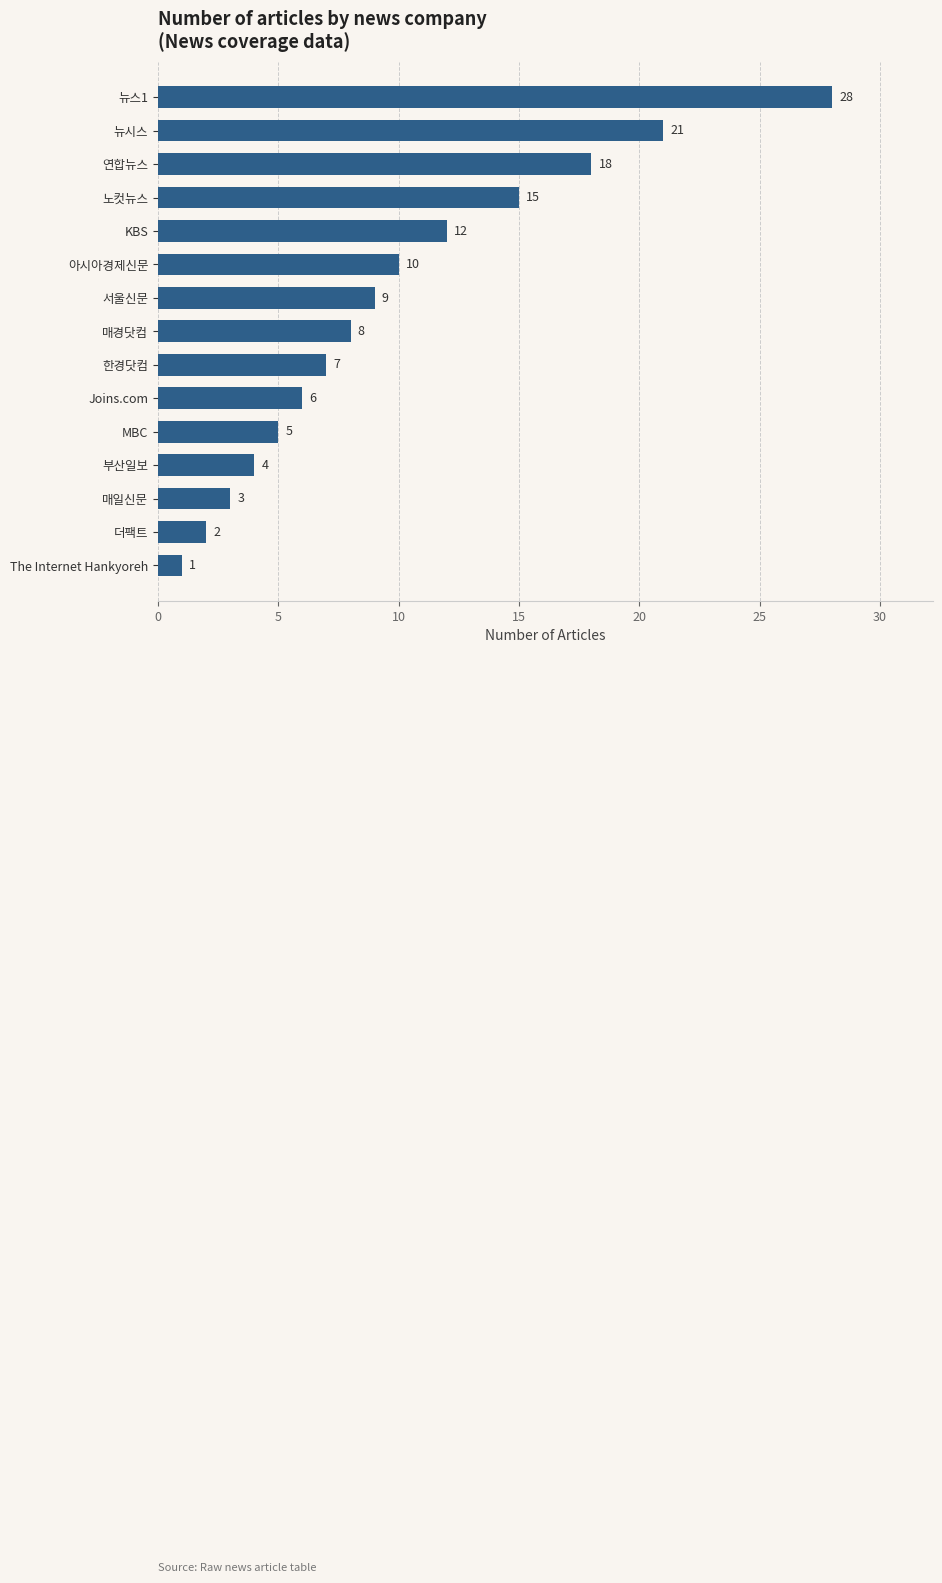

Which label corresponds to the largest value in the chart?

뉴스1